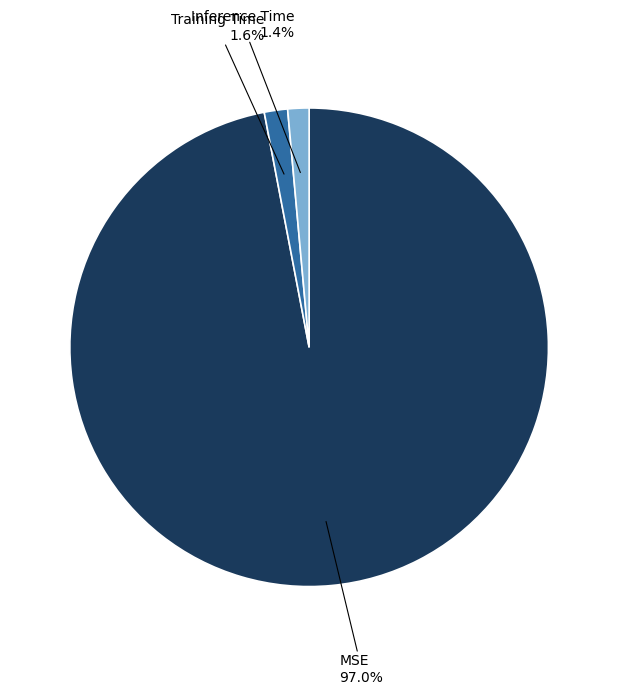

Is it true that Training Time is 2% of the pie?

True